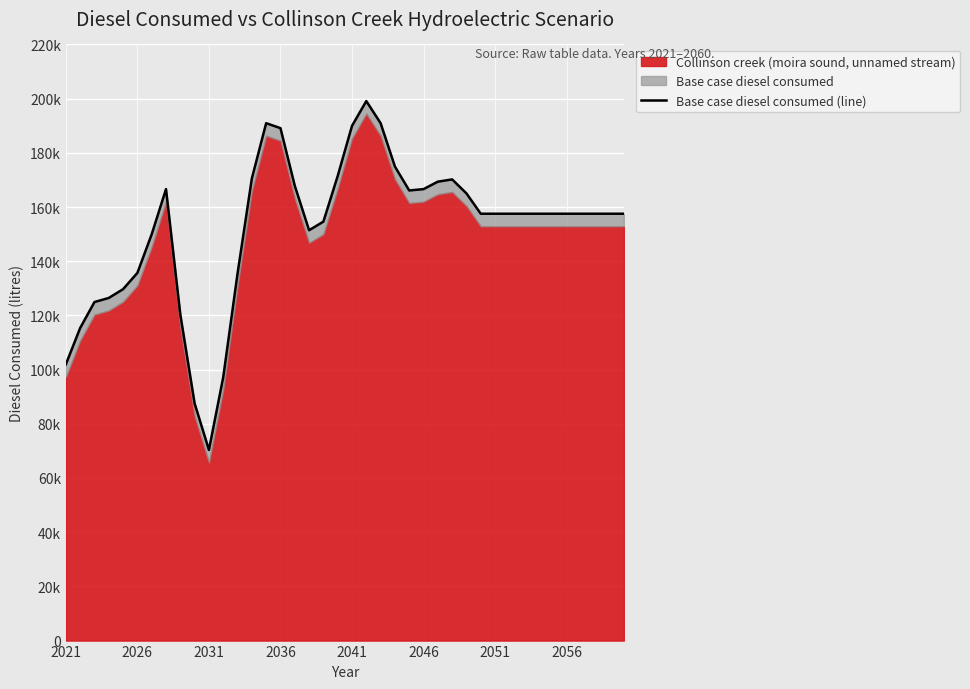

What is the value of the 40th point from the left?

157525.8